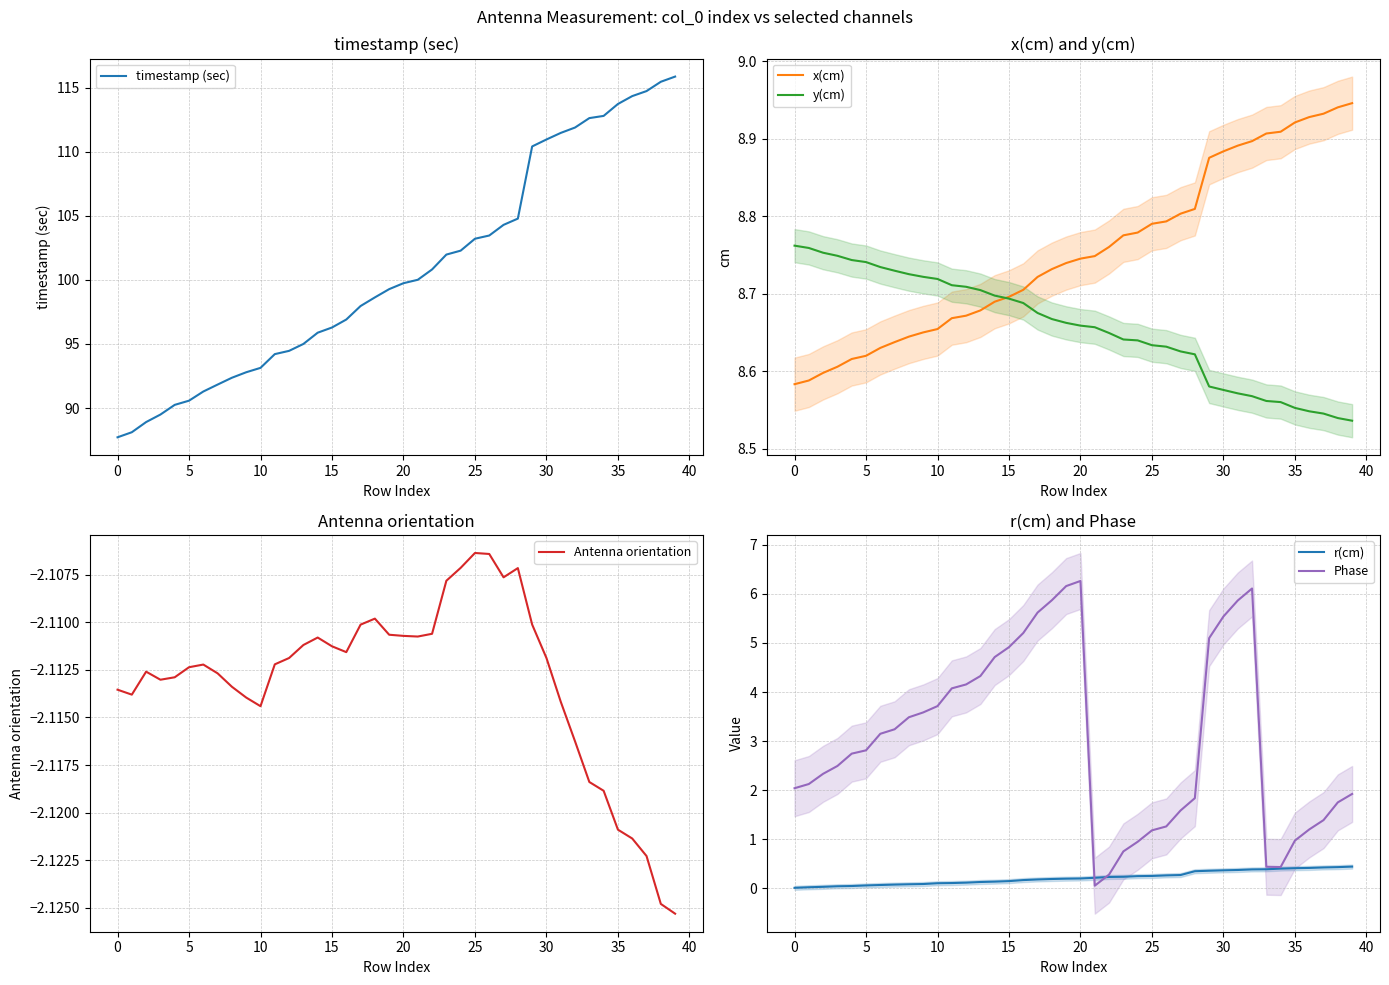

Between 31 and 38, which is larger?

38